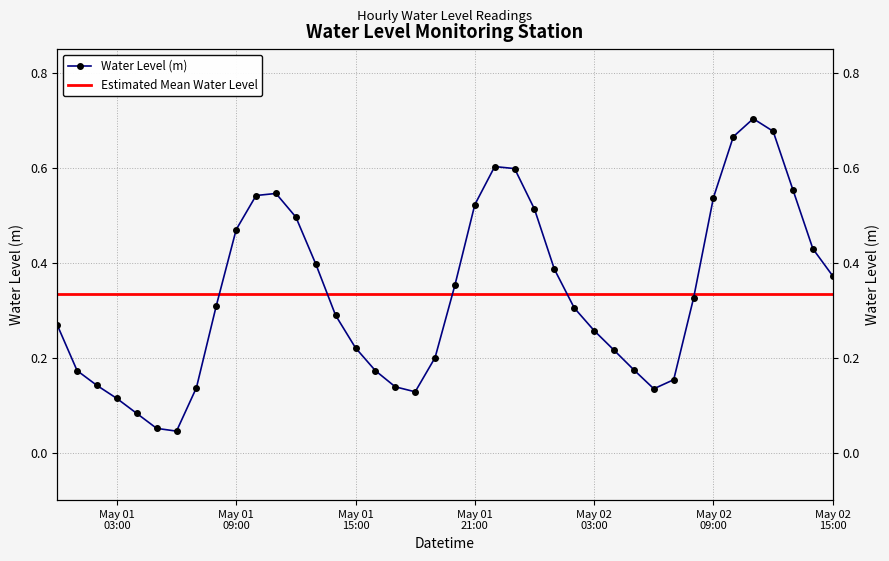

What is the label of the 14th point from the right?

2023-05-02 02:00:00